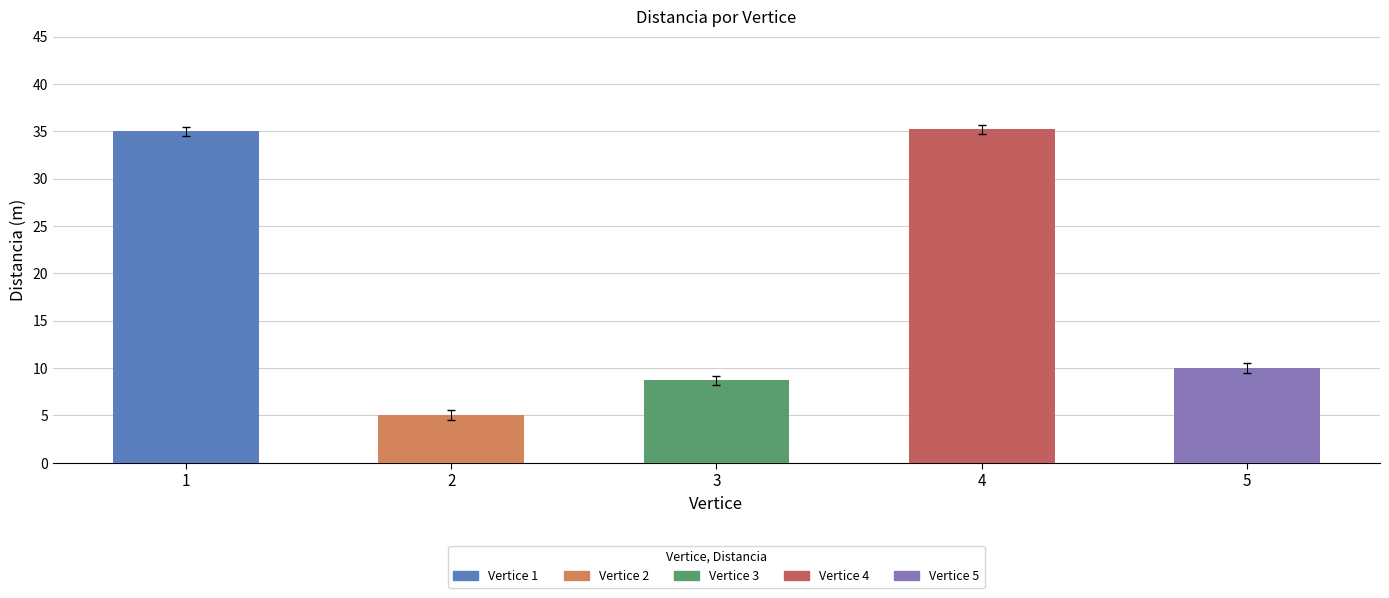

What is the difference between the values at 5 and 2?

5.0